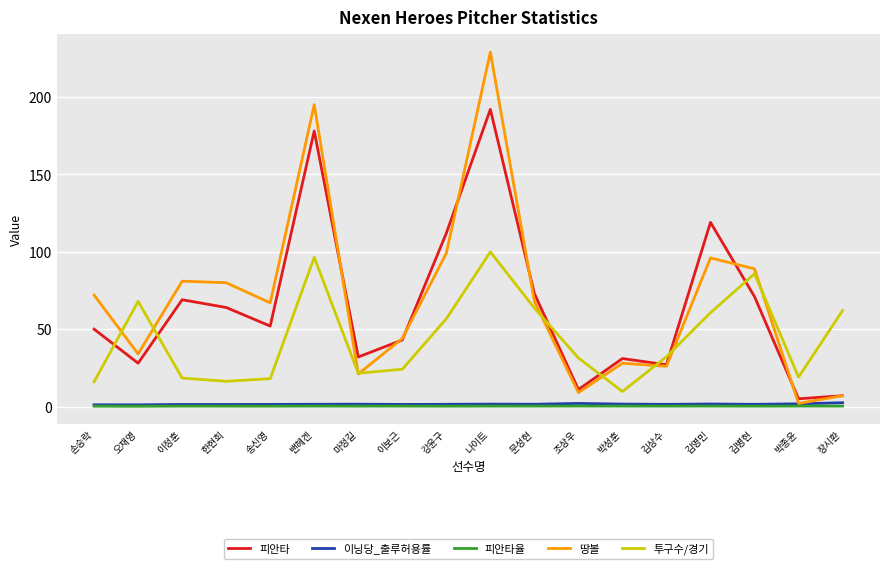

What is the average value of the 땅볼 series?

69.3